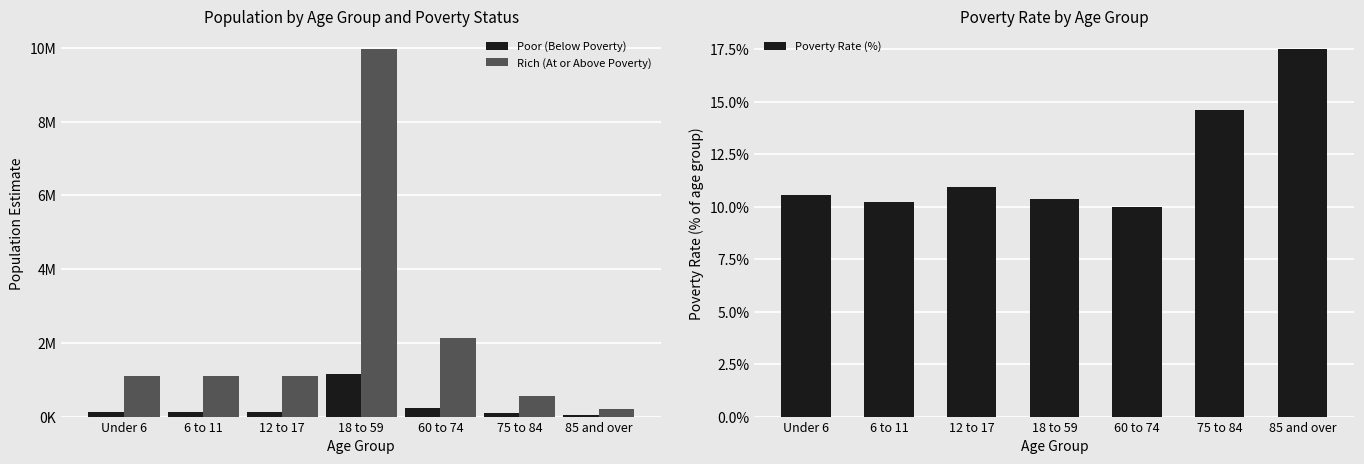

Where is Poor (Below Poverty) nearest to the value 597991?

60 to 74